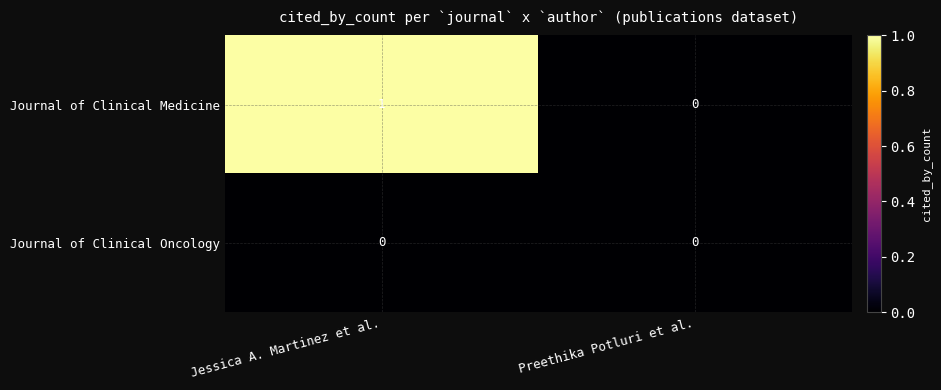

Which category has the highest value across all series?

Jessica A. Martinez et al.